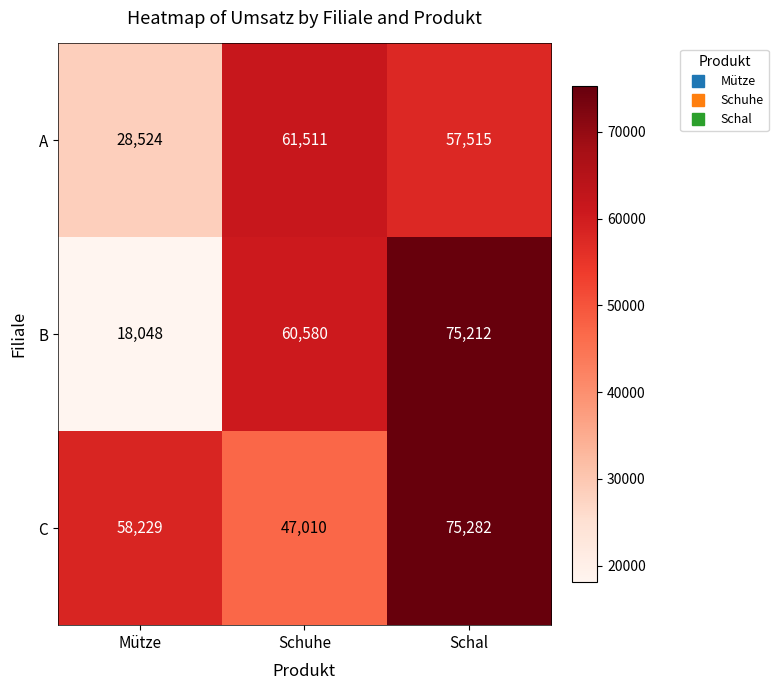

True or false: A has a value of 99647 at Schal.

False